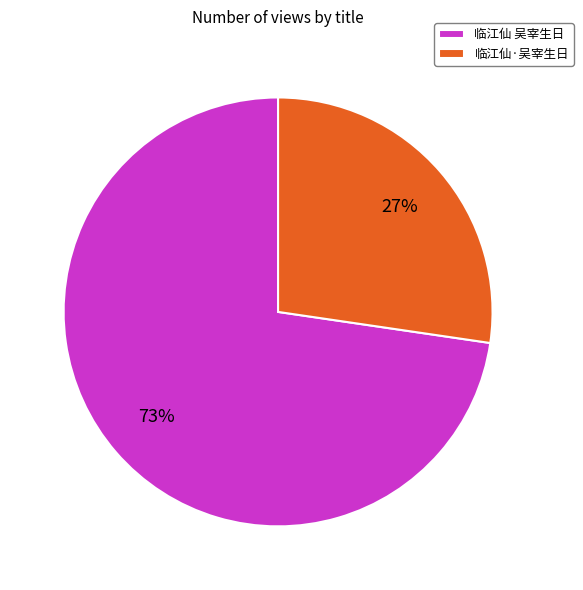

Which slice represents more than half of the pie?

临江仙 吴宰生日